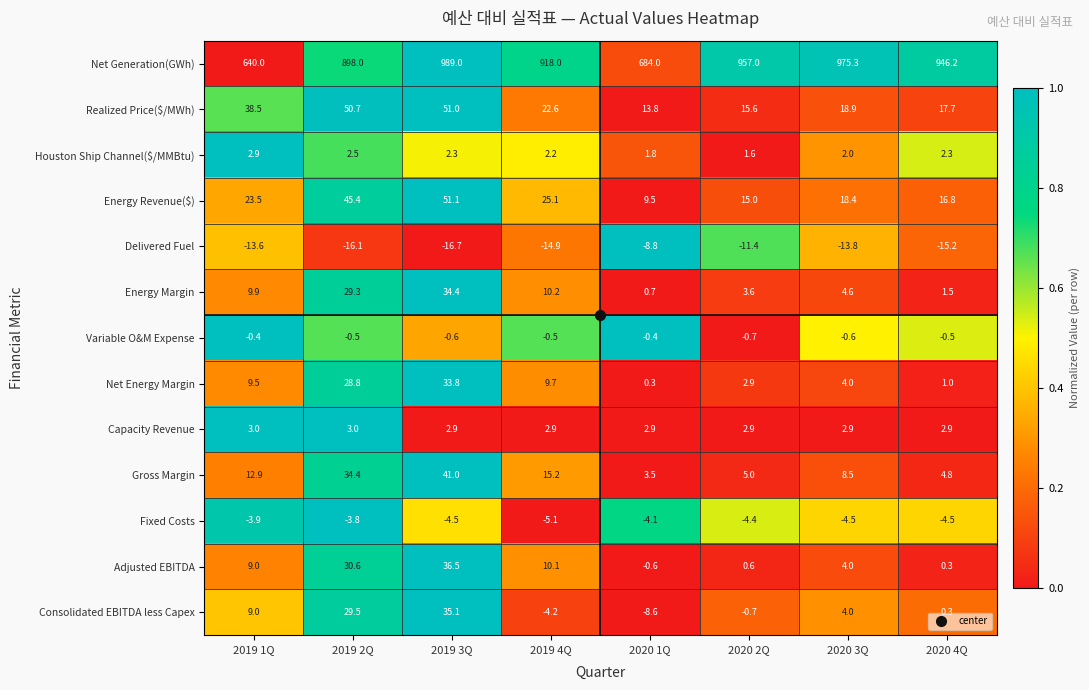

Is it true that Energy Revenue($) equals 32.2 at 2019 1Q?

False